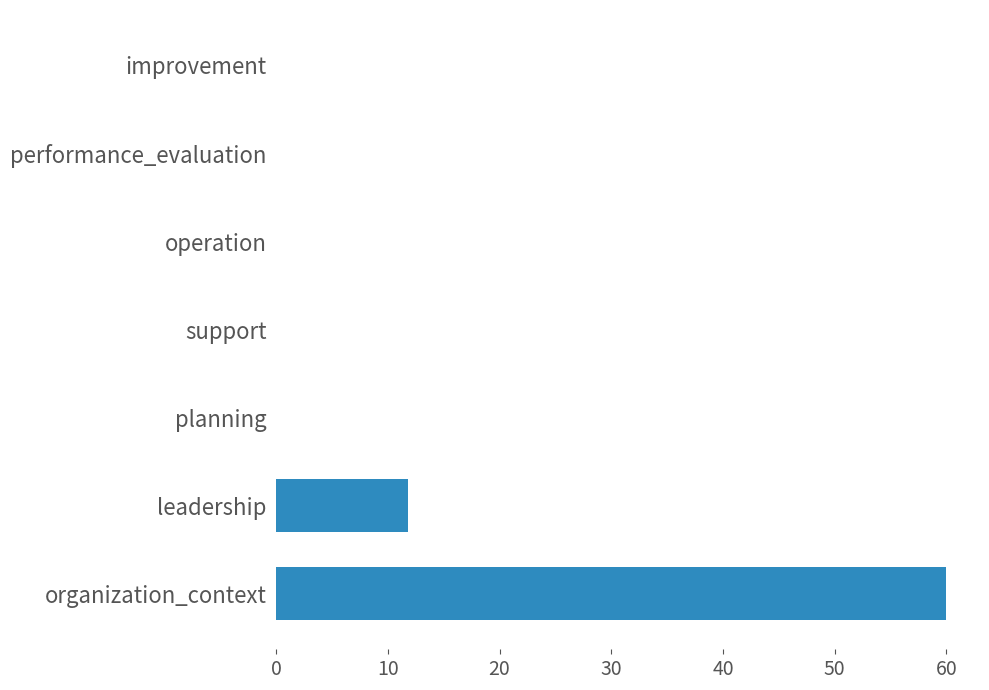

True or false: the data shows -28.0 at operation.

False